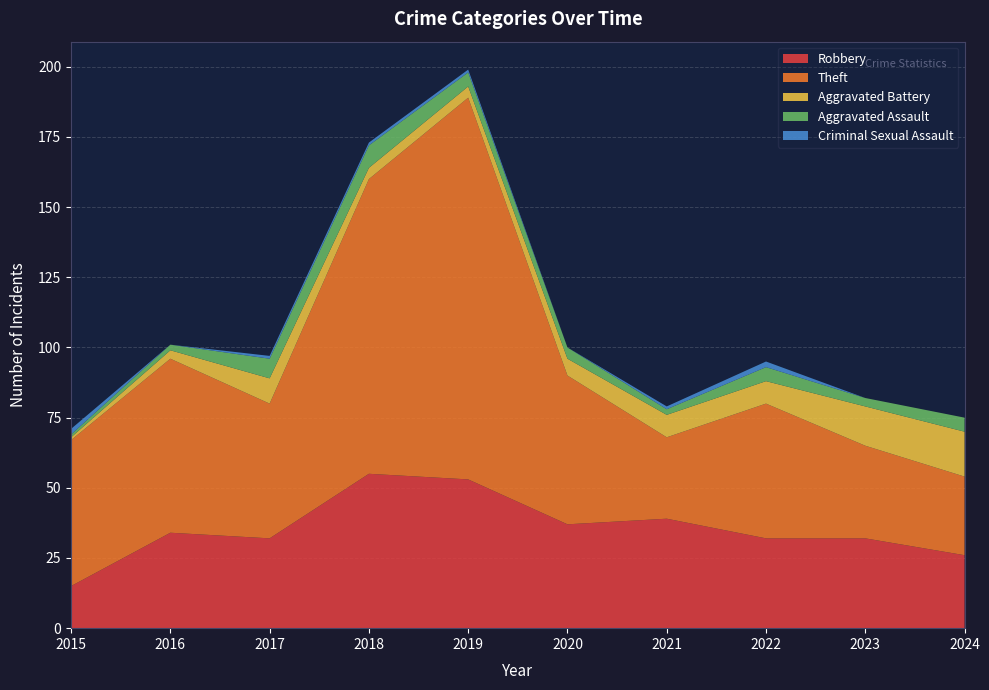

Reading right to left, what are all the values shown in this chart?

Robbery: 2024=26	2023=32	2022=32	2021=39	2020=37	2019=53	2018=55	2017=32	2016=34	2015=15
Theft: 2024=28	2023=33	2022=48	2021=29	2020=53	2019=136	2018=105	2017=48	2016=62	2015=52
Aggravated Battery: 2024=16	2023=14	2022=8	2021=8	2020=6	2019=4	2018=4	2017=9	2016=3	2015=1
Aggravated Assault: 2024=5	2023=3	2022=5	2021=2	2020=4	2019=5	2018=8	2017=7	2016=2	2015=1
Criminal Sexual Assault: 2024=0	2023=0	2022=2	2021=1	2020=0	2019=1	2018=1	2017=1	2016=0	2015=2